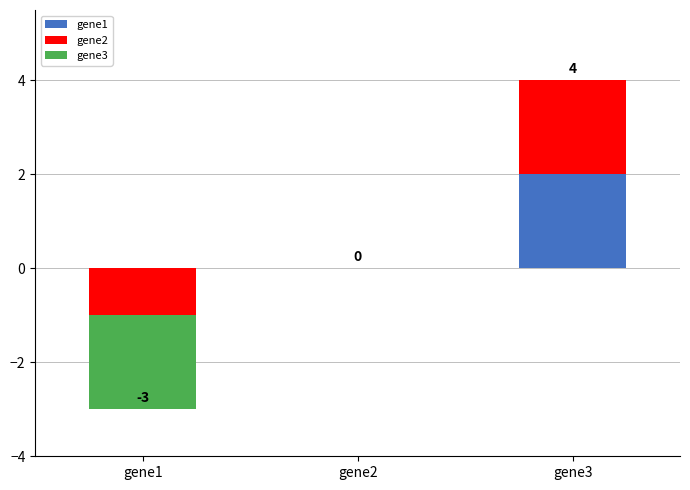

Count the number of categories in the chart.

3